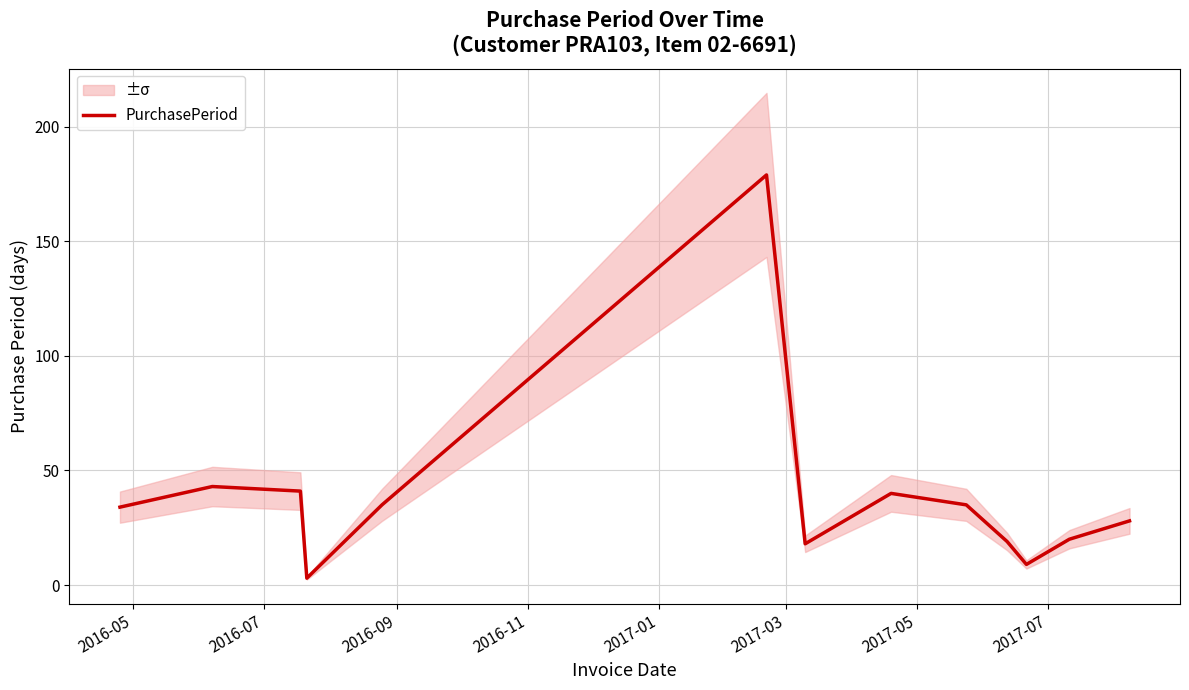

What is the smallest value displayed?

3